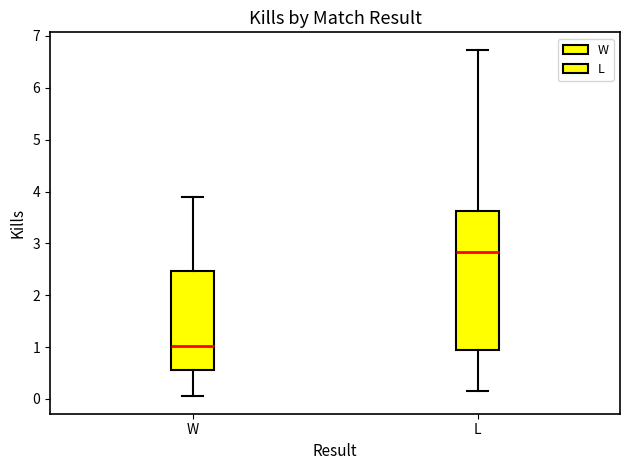

Comparing the boxes themselves (not the whiskers), which one is the tallest?

L